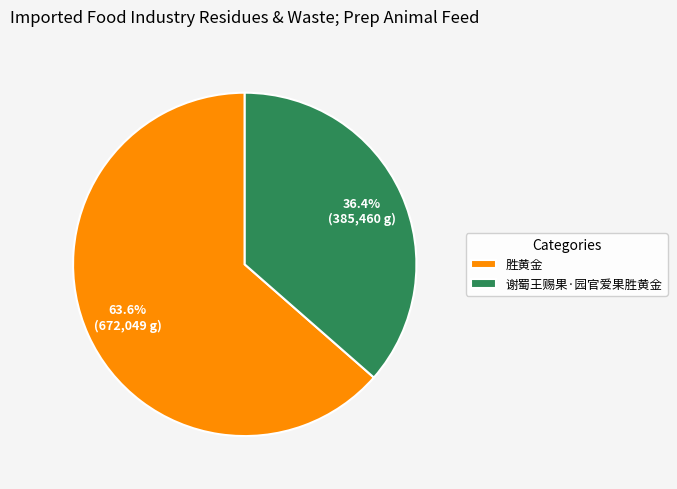

How many slices are in this pie chart?

2